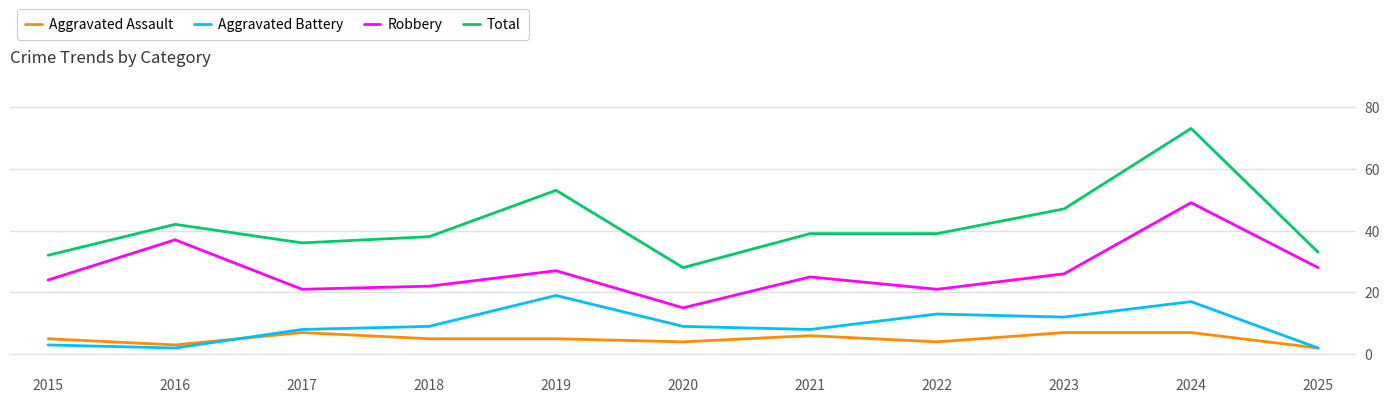

Where is the first local maximum for Robbery?

2016